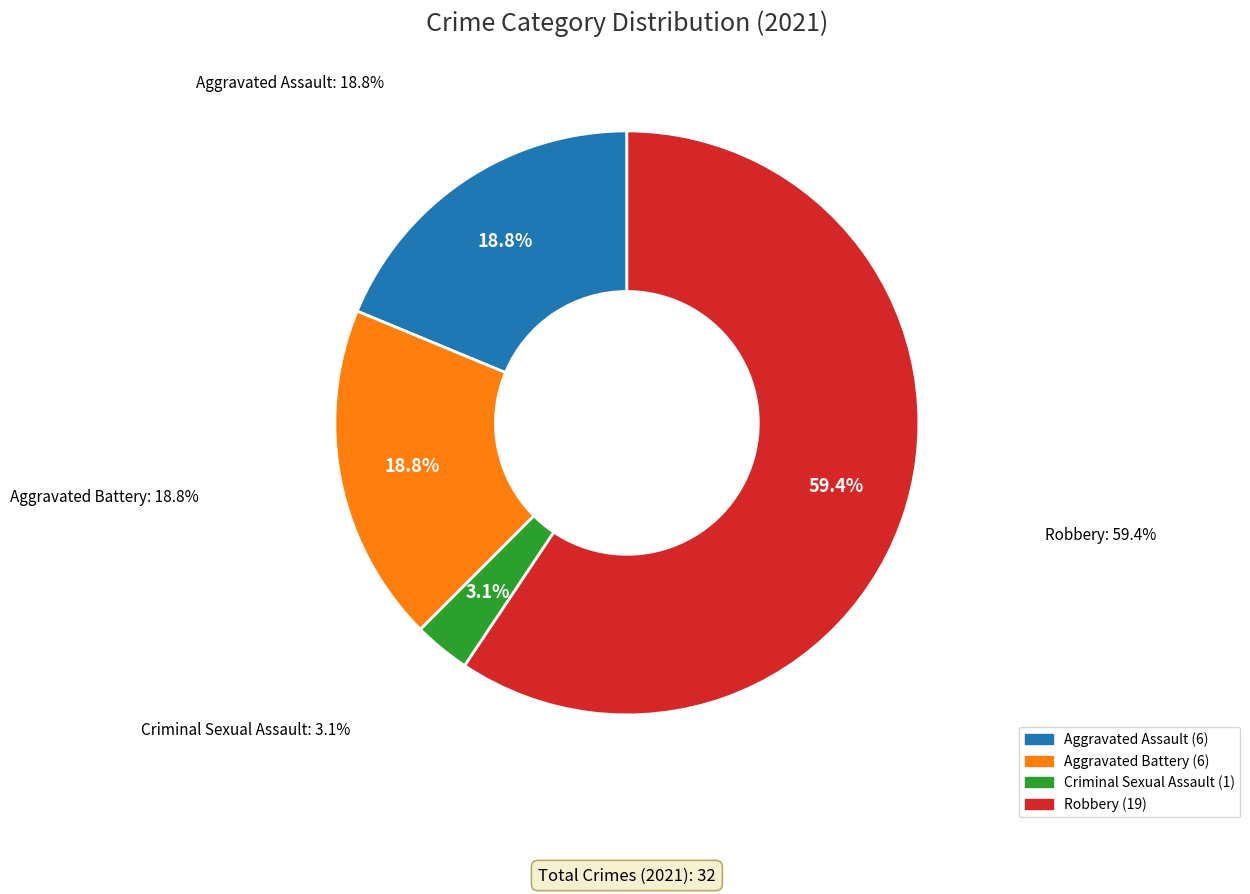

What percentage is NOT represented by Aggravated Battery?

81.2%